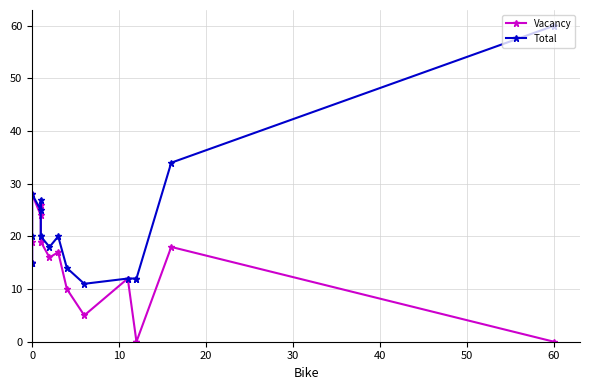

Which series has the largest total across all categories?

Total